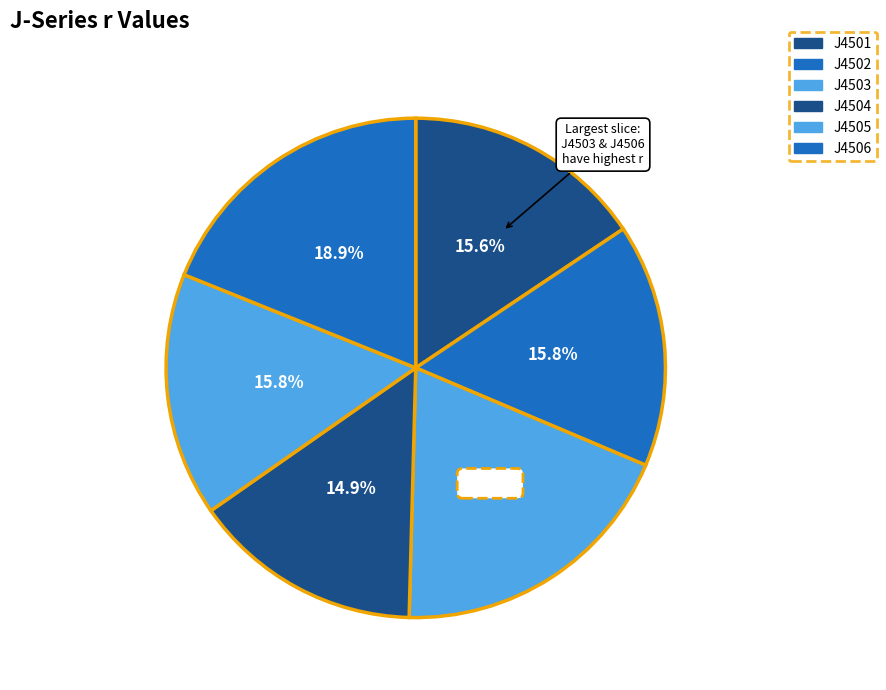

Count the number of slices in the pie.

6